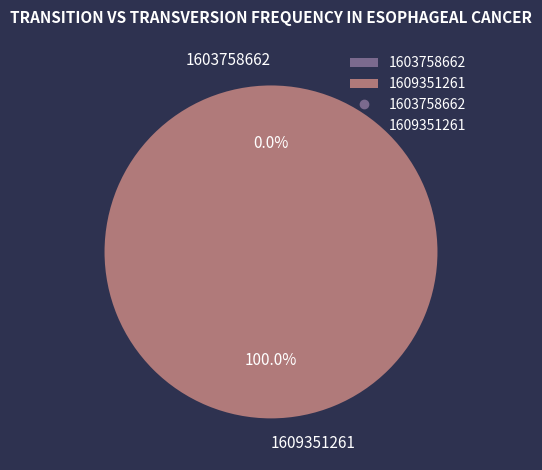

Which category accounts for the majority?

1609351261